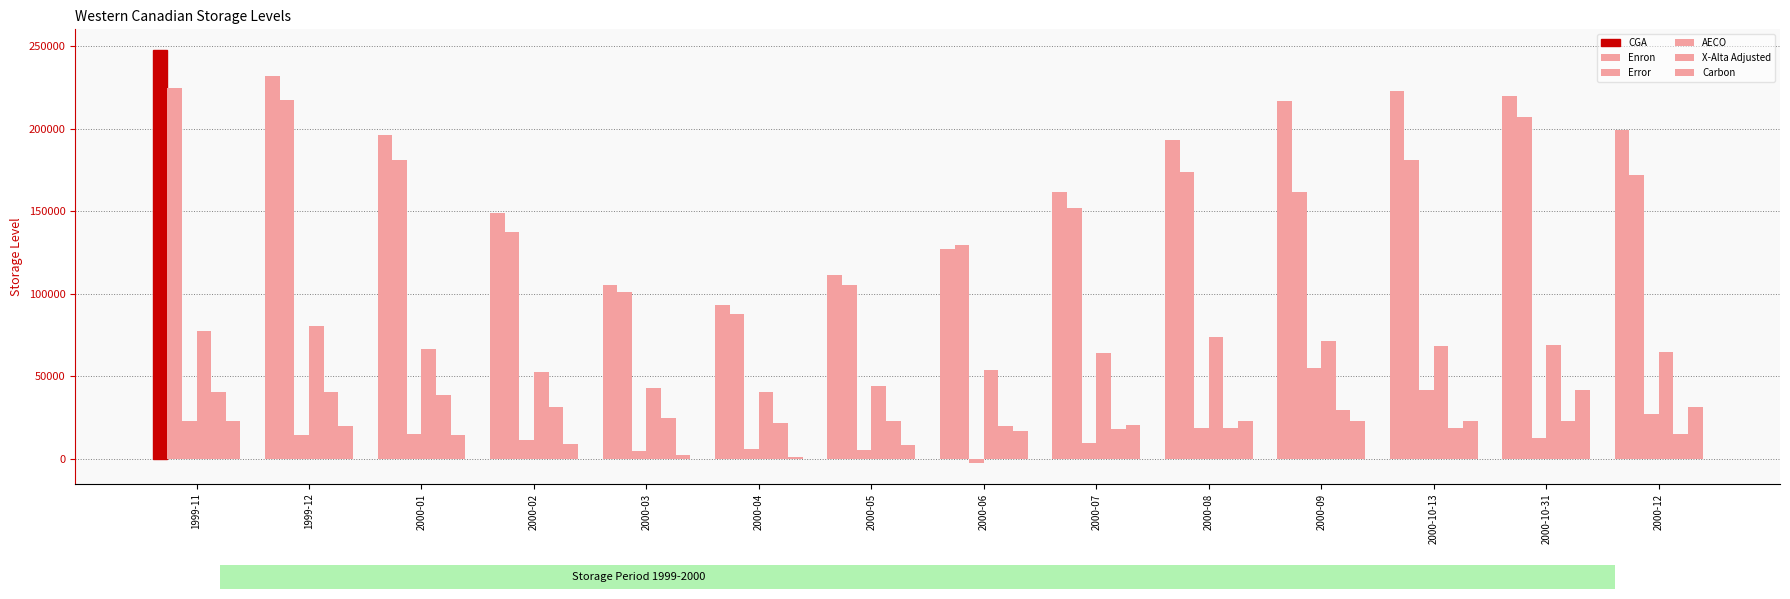

The Carbon series shows 17055.3 at 2000-06. True or false?

True